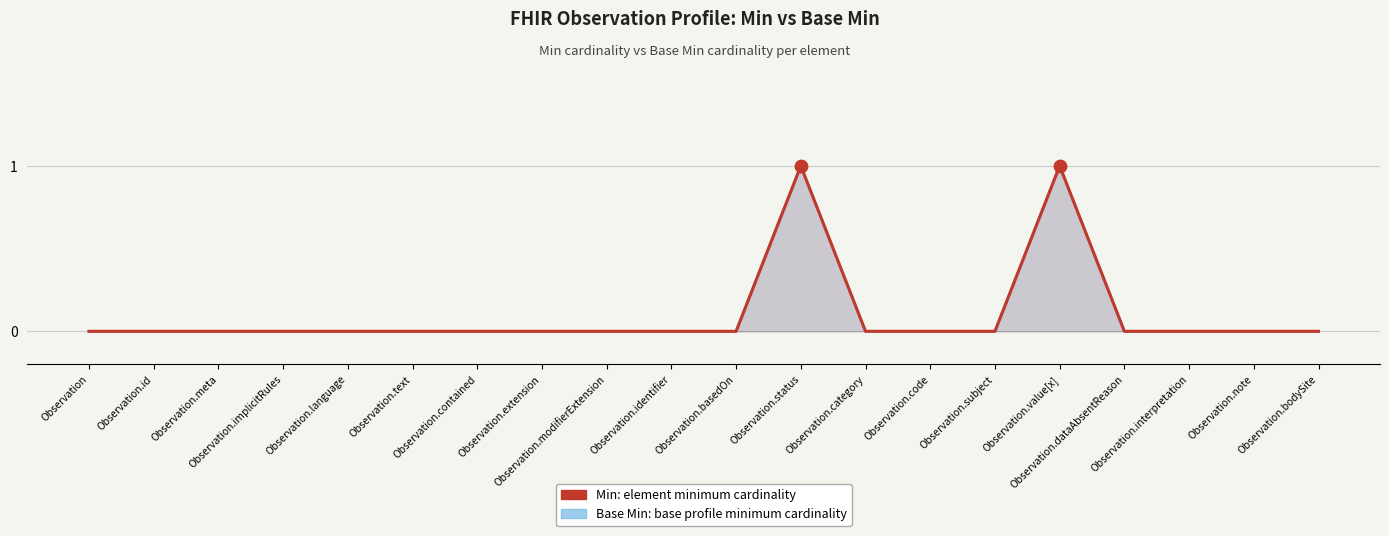

At which category is the sum across all series the highest?

Observation.status